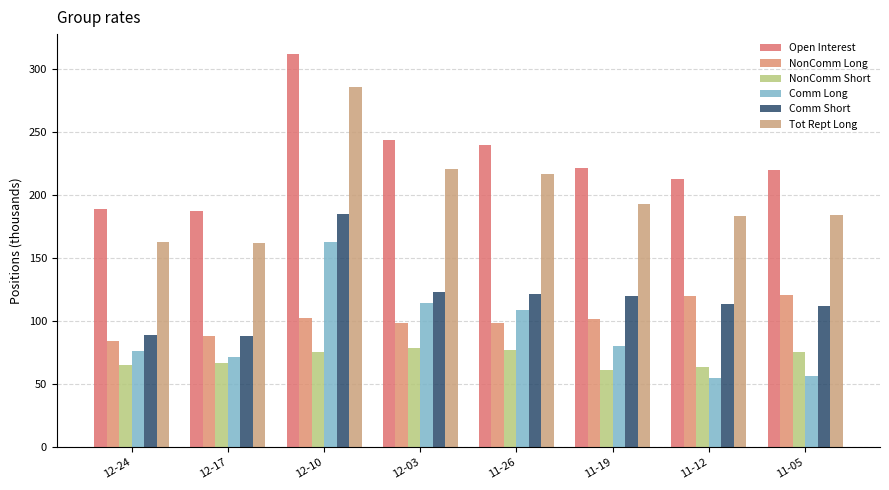

Rank the series by their maximum value, from lowest to highest.

NonComm Short, NonComm Long, Comm Long, Comm Short, Tot Rept Long, Open Interest